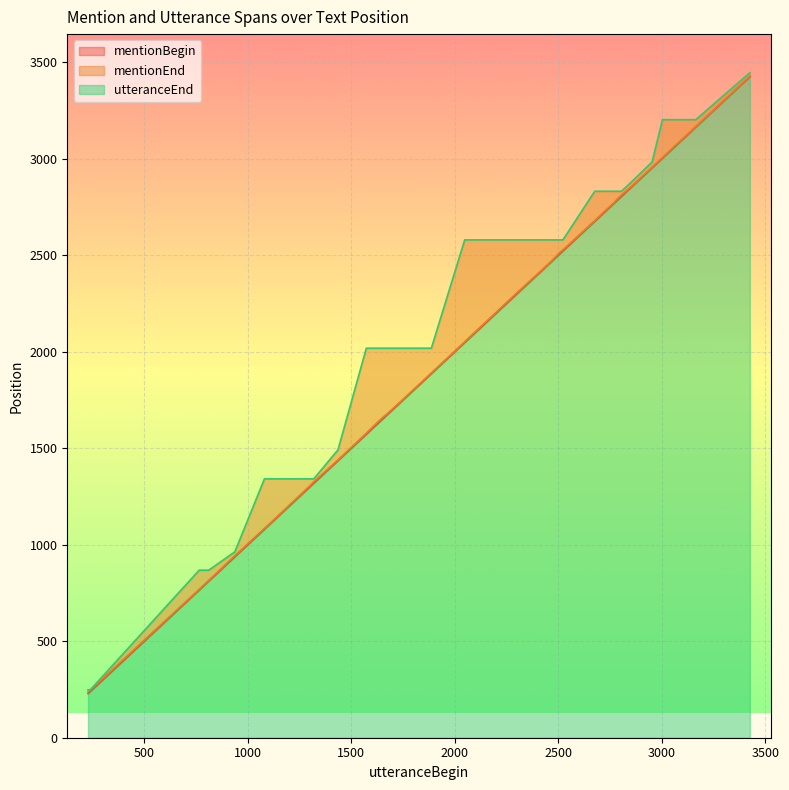

The value of mentionEnd at 3425 is 3428. True or false?

True